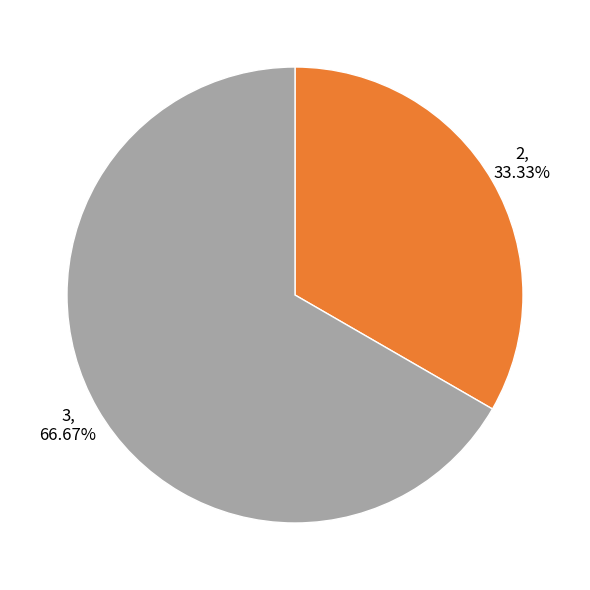

Which has a higher value, 3 or 2?

3